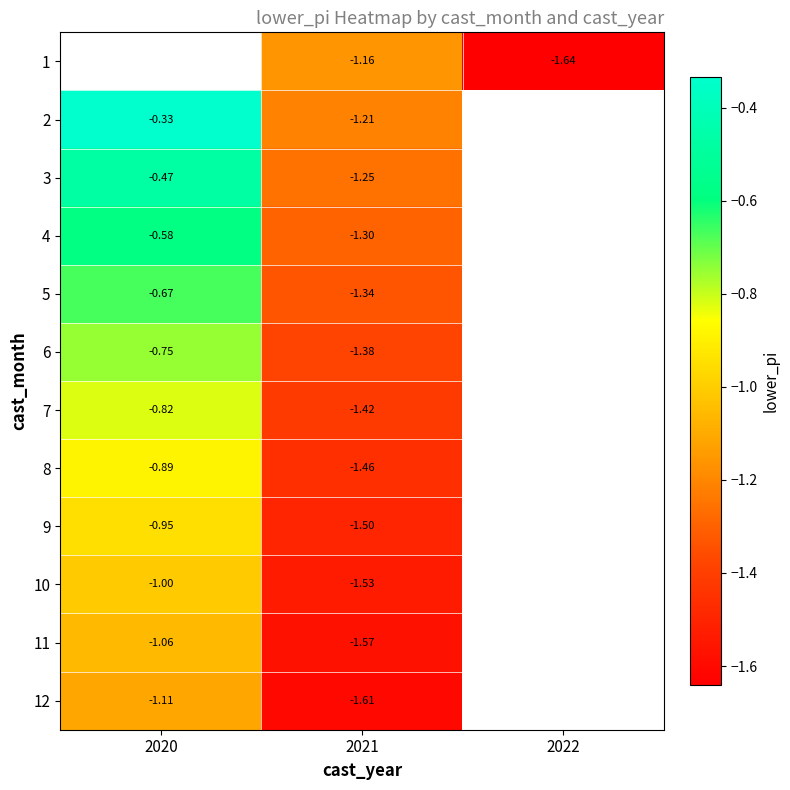

The value of 1 at 2022 is -1.6. True or false?

True